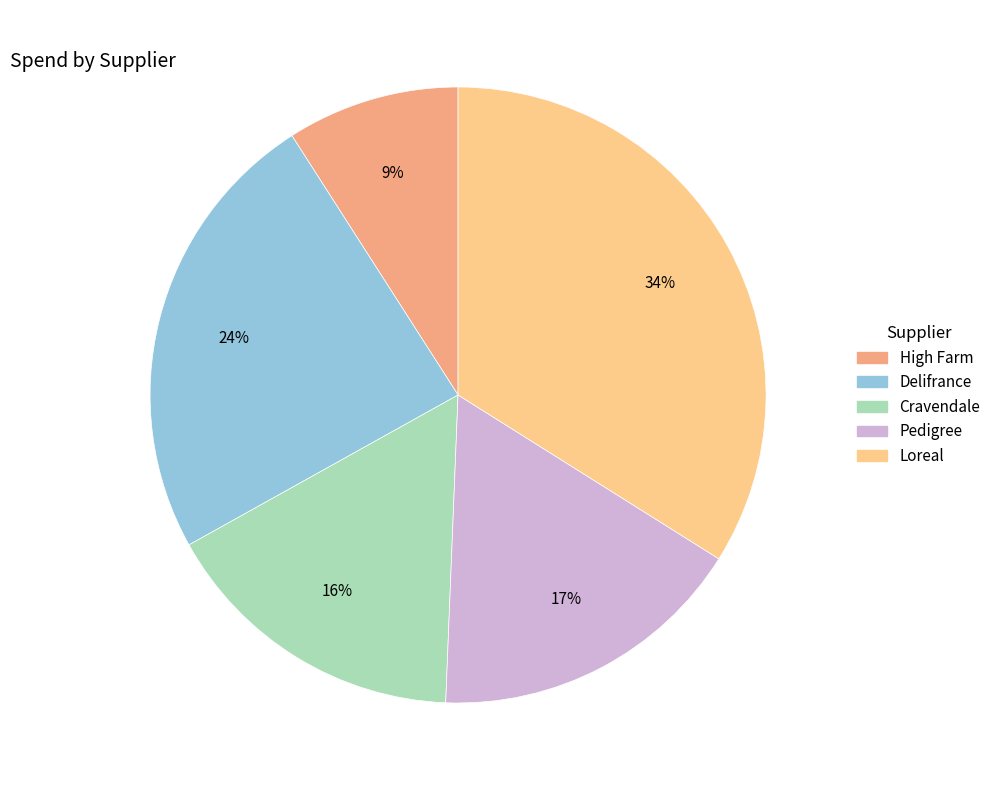

How many segments does this pie chart have?

5